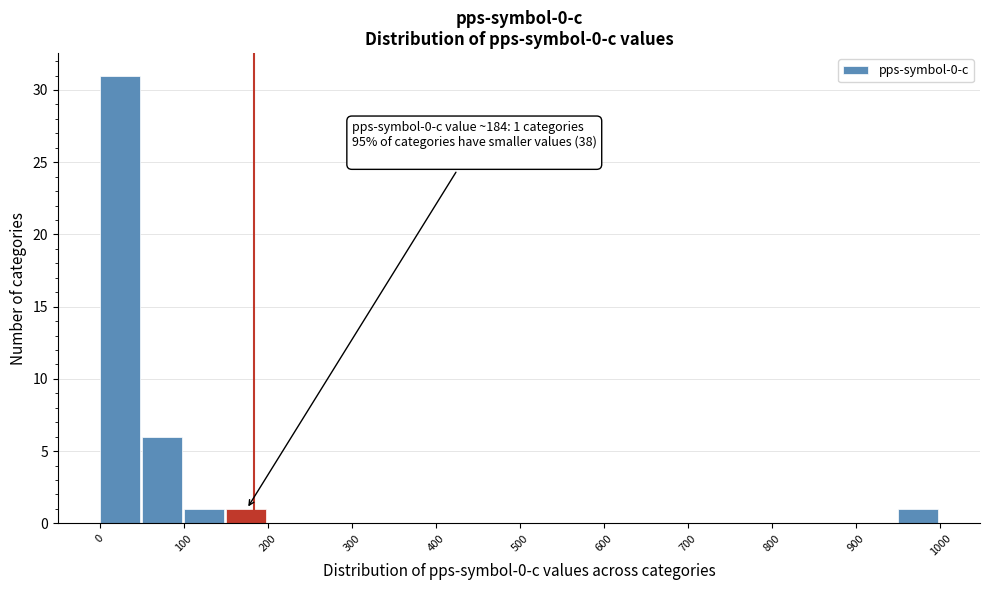

Which range on the x-axis has the tallest bar?

0 to 50